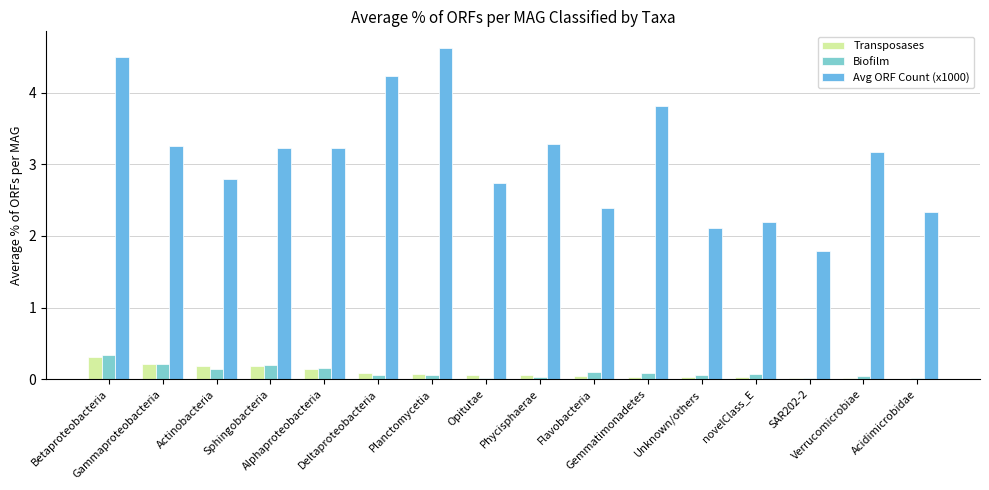

Which series changed the most between Gemmatimonadetes and Verrucomicrobiae?

Avg ORF Count (x1000)